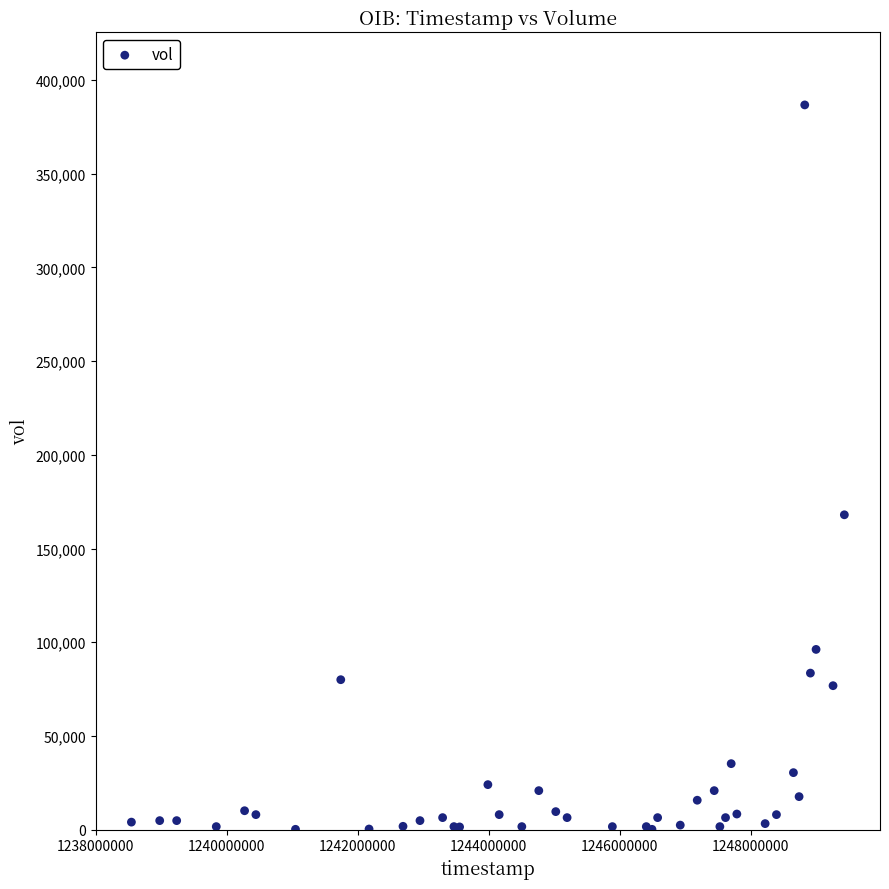

What Y value in the scatter plot is closest to 193440?

168000